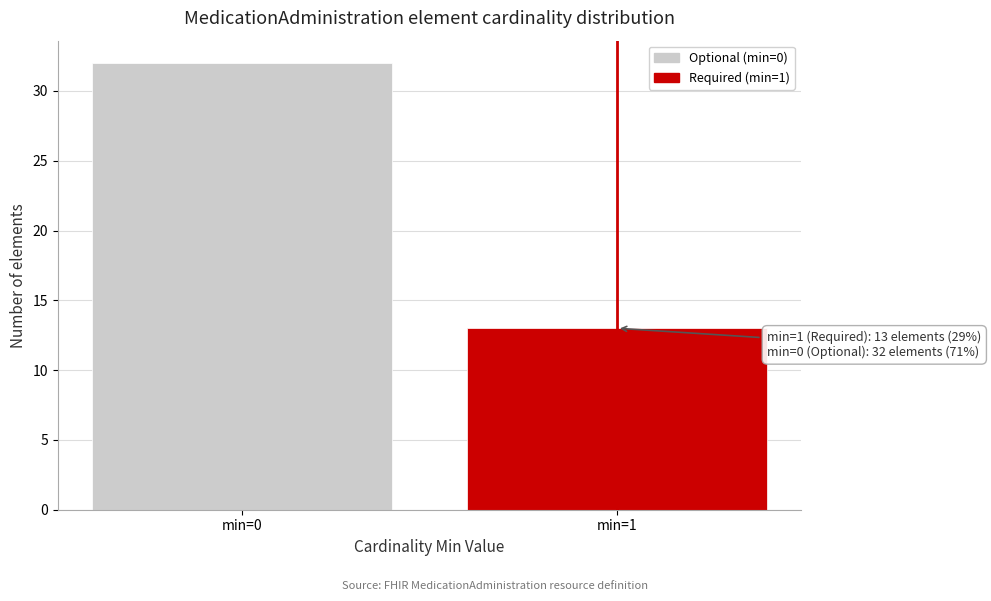

Reading left to right, what are all the values shown in this chart?

min=0=32	min=1=13